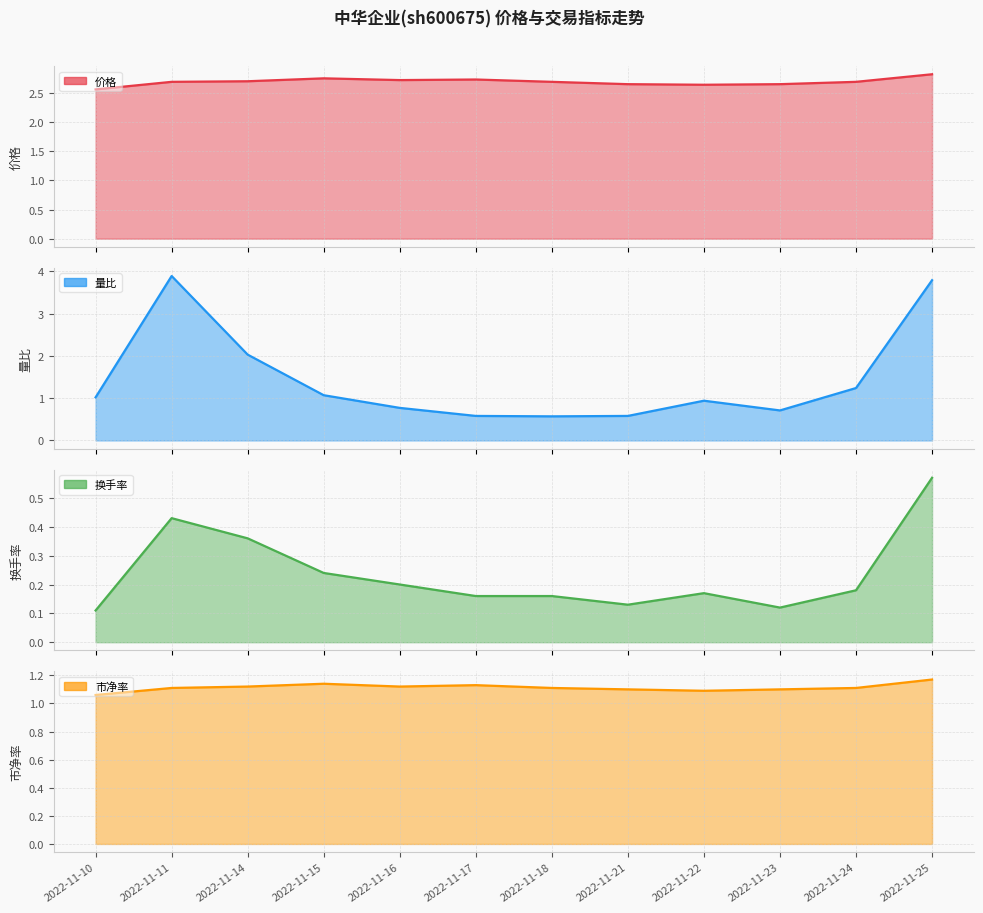

Rank the categories by 价格 value from lowest to highest.

2022-11-10, 2022-11-22, 2022-11-21, 2022-11-23, 2022-11-11, 2022-11-18, 2022-11-24, 2022-11-14, 2022-11-16, 2022-11-17, 2022-11-15, 2022-11-25